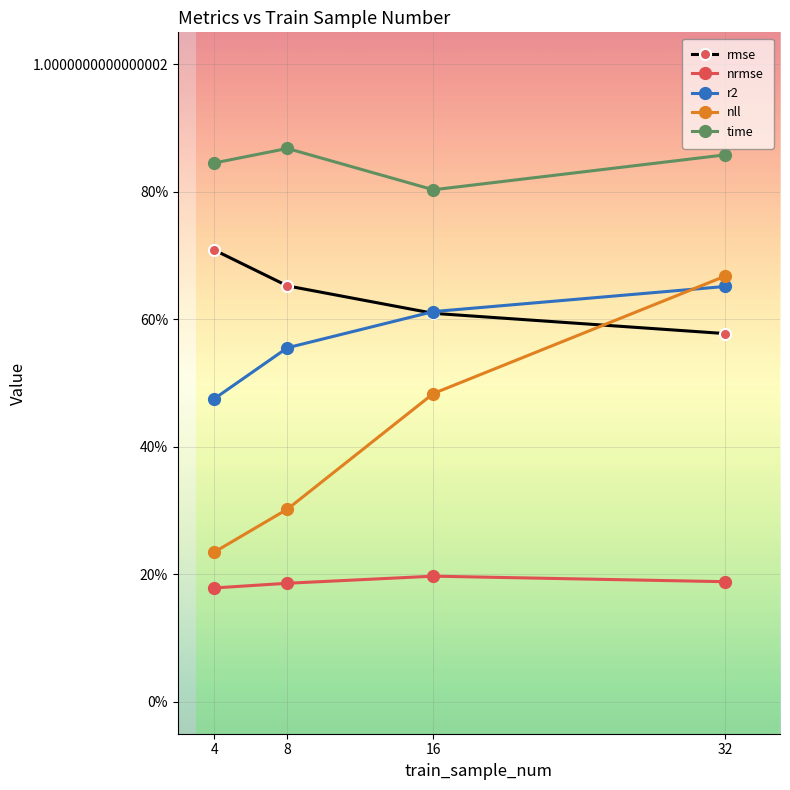

What are all the series names shown in the legend?

rmse, nrmse, r2, nll, time